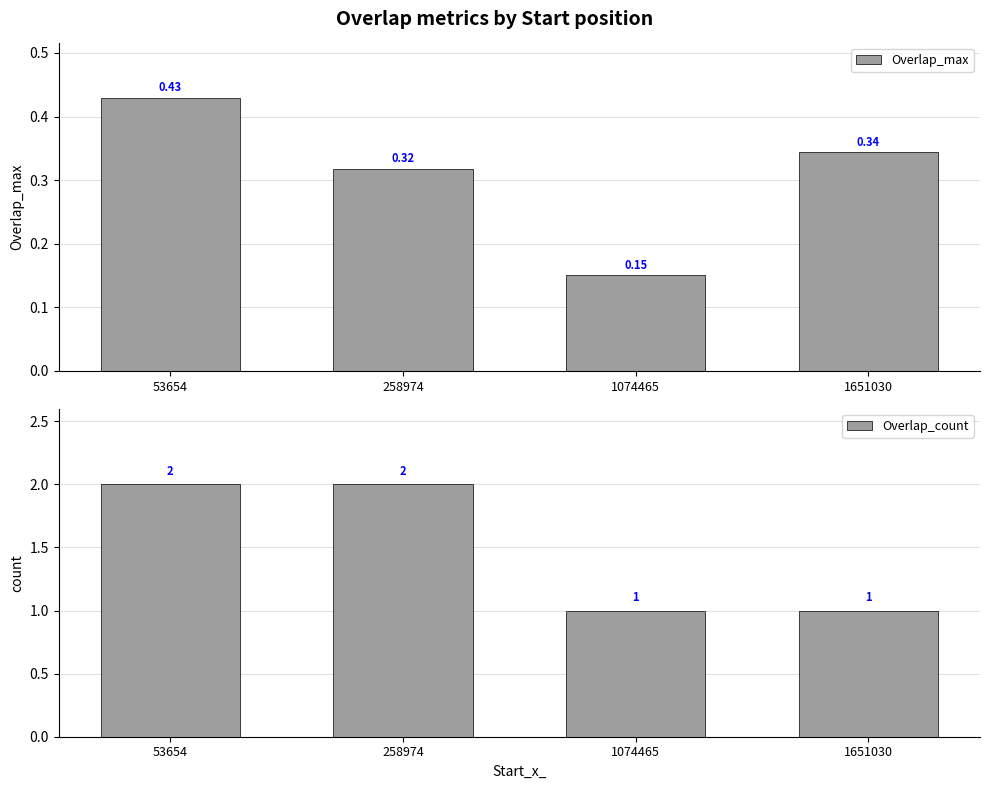

Is the value of Overlap_max at 53654 greater than the value of Overlap_count at 1651030?

No